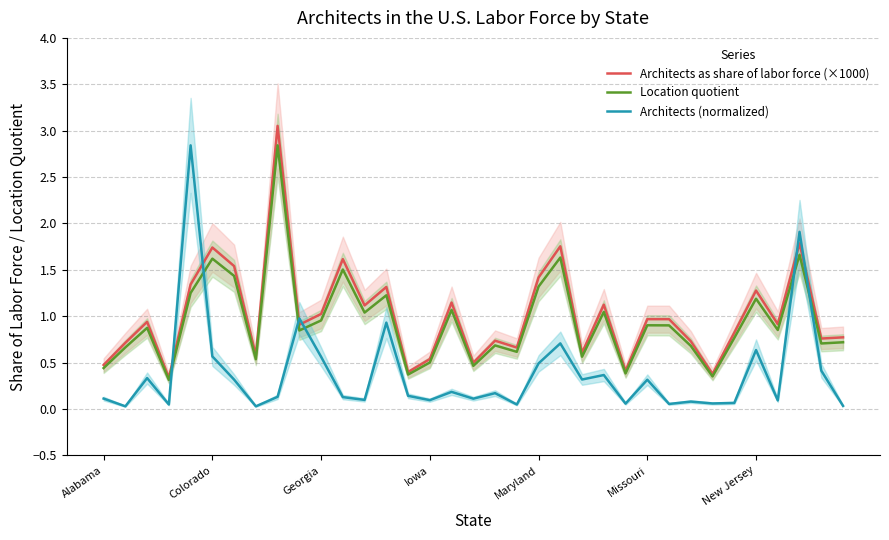

In Architects (normalized), how many points are lower than both neighbors (excluding endpoints)?

12